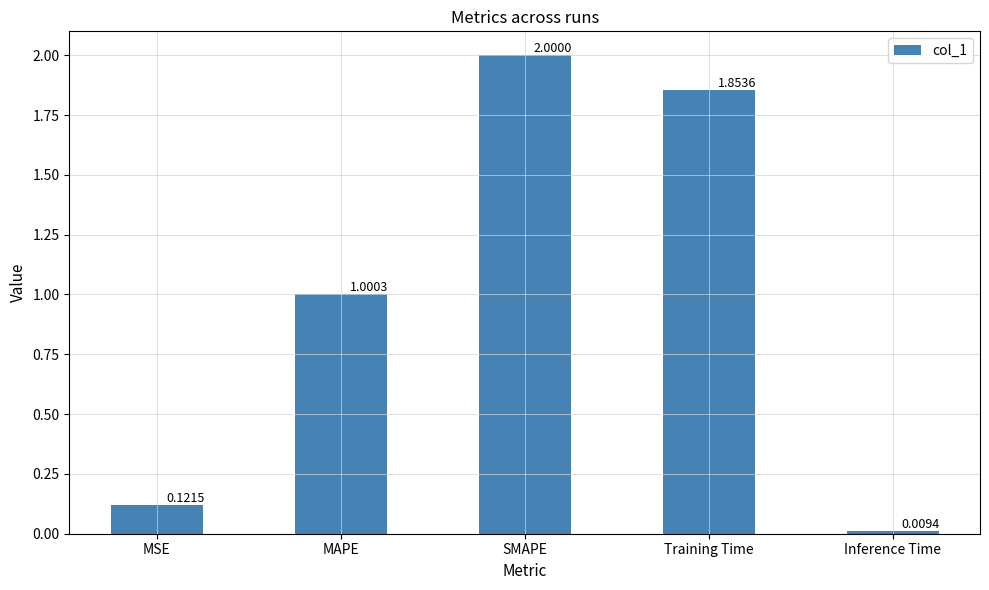

Which category has the highest value across all series?

SMAPE